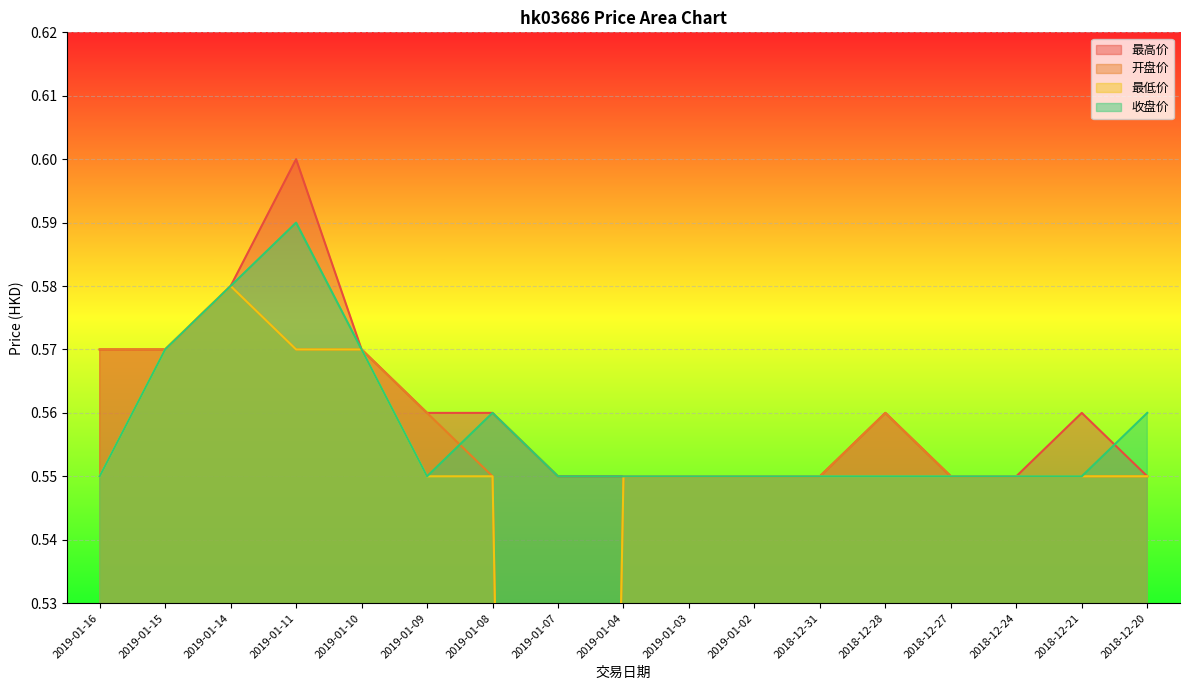

What is the label of the 17th point from the right?

2019-01-16